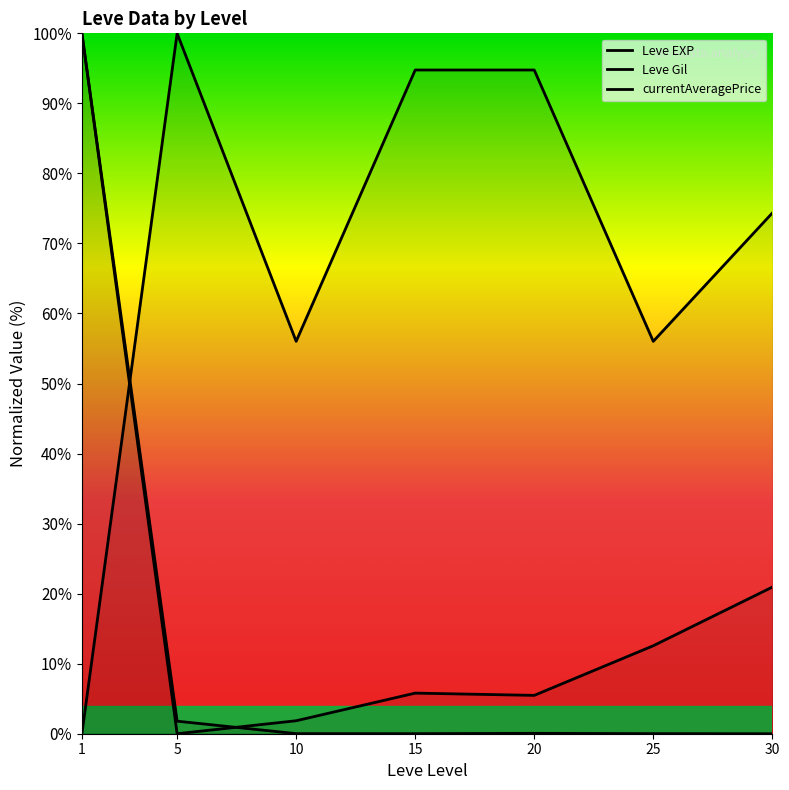

Rank the series by their maximum value, from lowest to highest.

Leve EXP, Leve Gil, currentAveragePrice